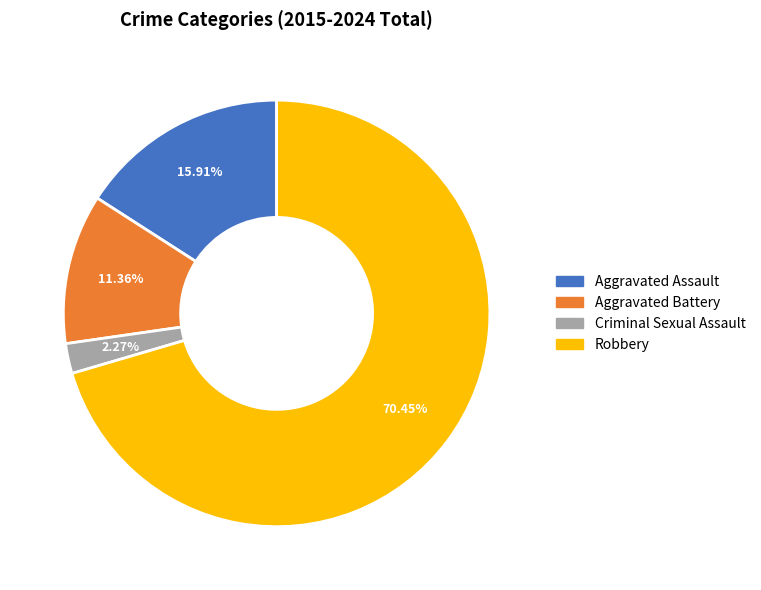

Does Robbery account for over 50% of the chart?

Yes